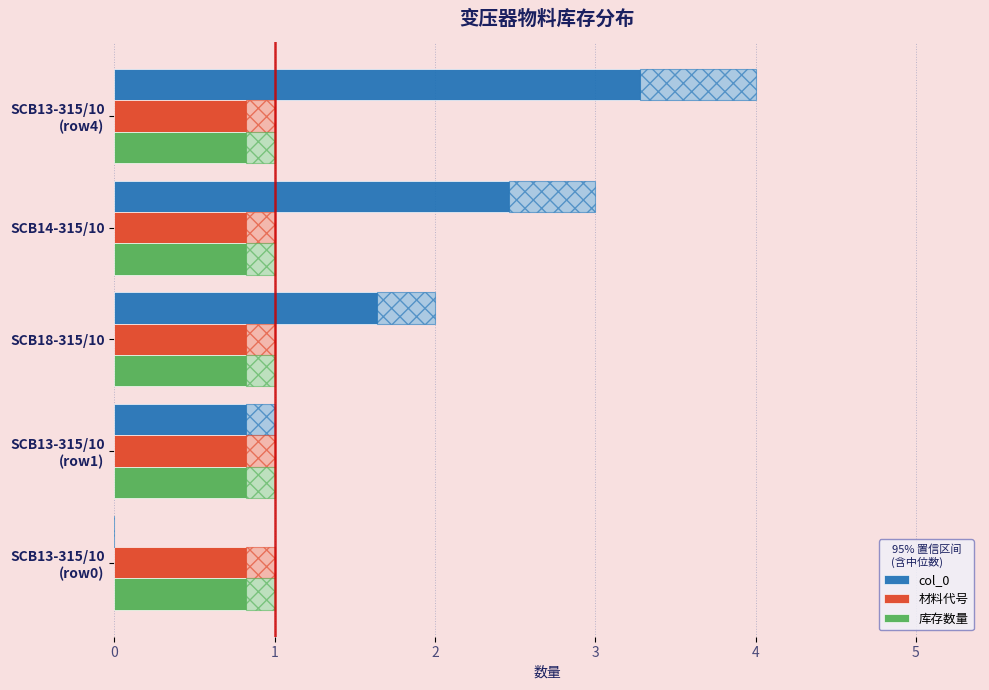

Which series has the largest total across all categories?

col_0